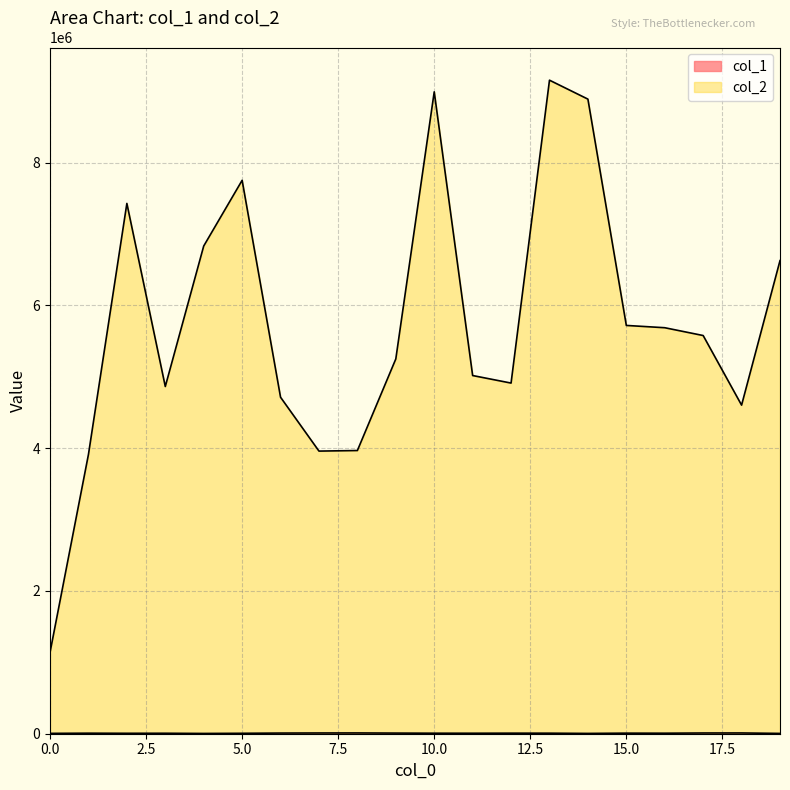

What is the sum of the col_2 values at 10 and 9?

14240615